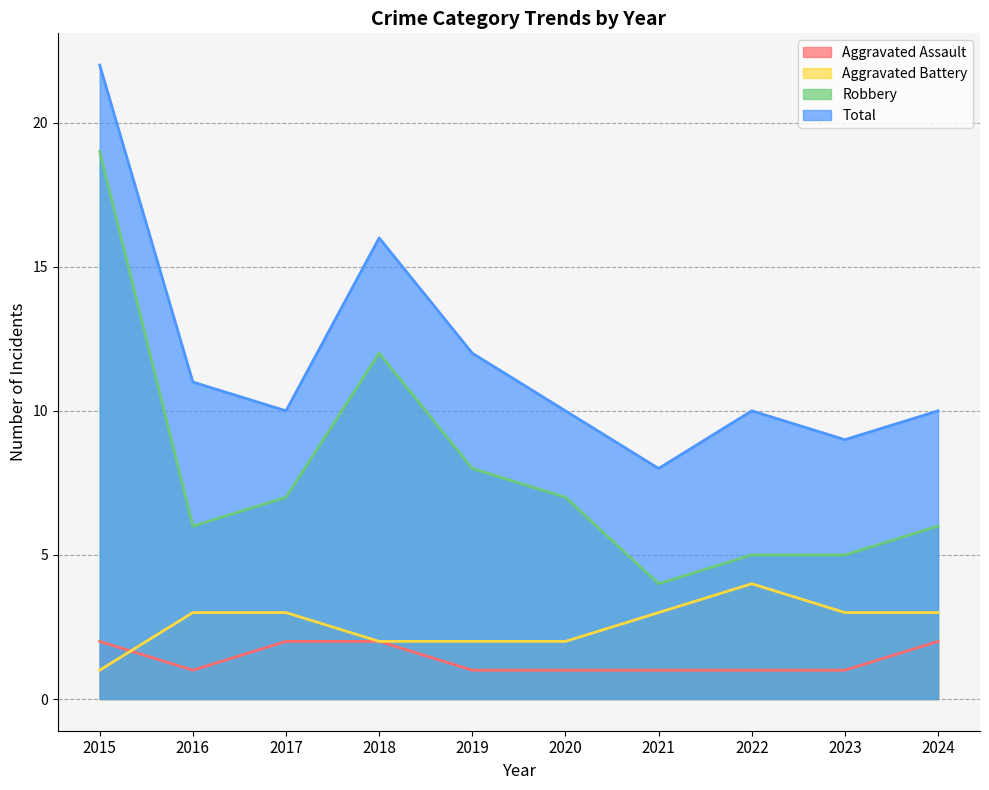

What is the difference between the highest and lowest values at 2024?

8